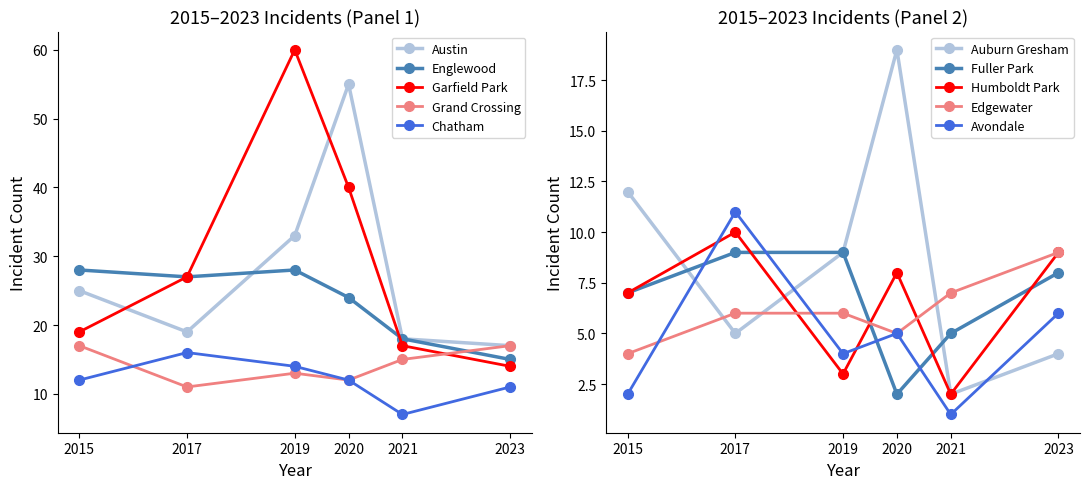

What is the value of the Englewood point at the 4th from the left?

24